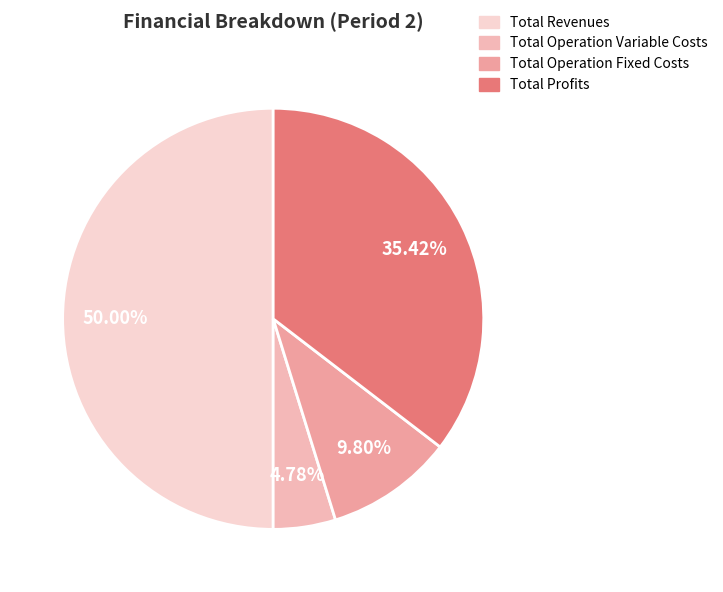

To the nearest percent, what portion does Total Revenues represent?

50%